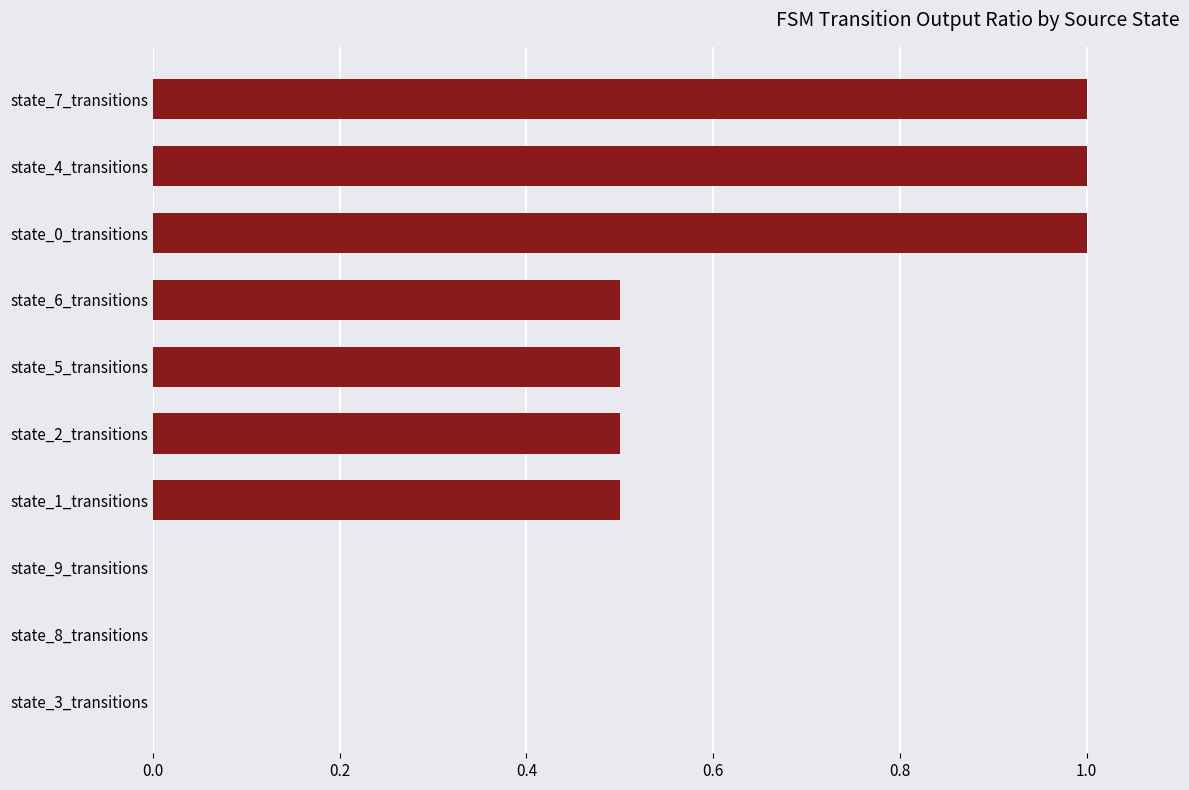

What is the sum of the values at state_7_transitions and state_2_transitions?

1.5